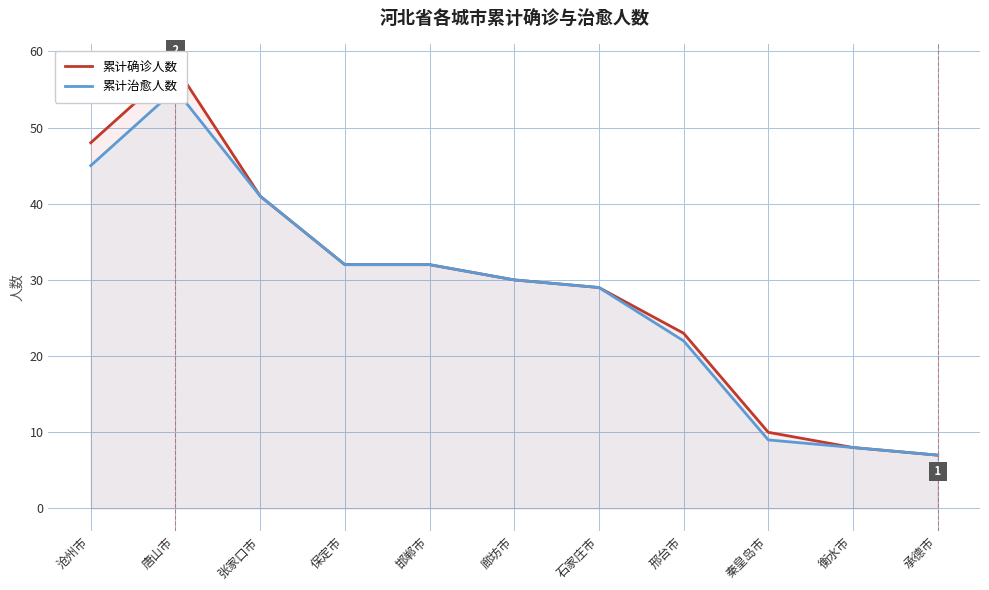

What is the sum of the 累计确诊人数 values at 石家庄市 and 衡水市?

37